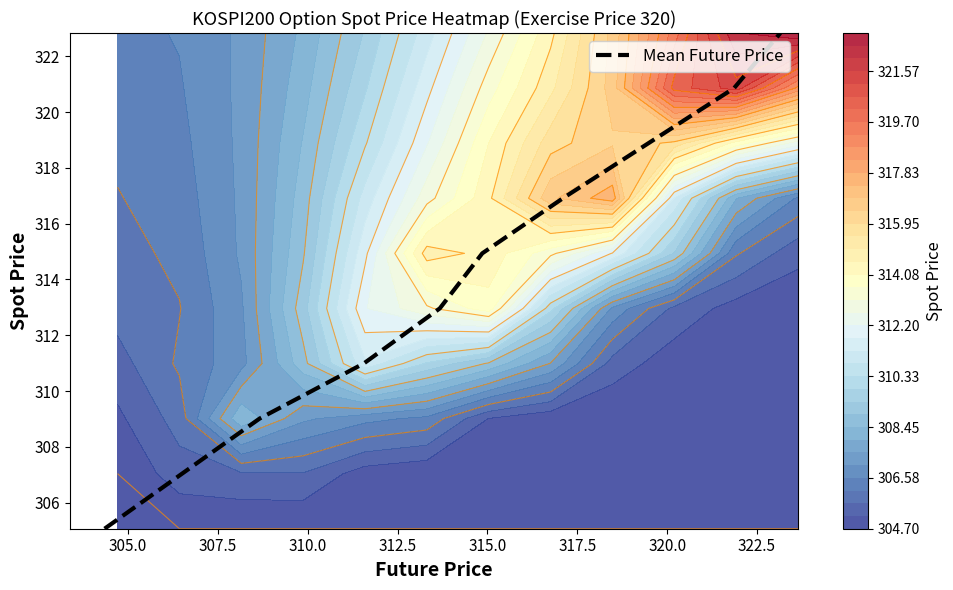

What is the minimum value for Mean Future Price?

305.1